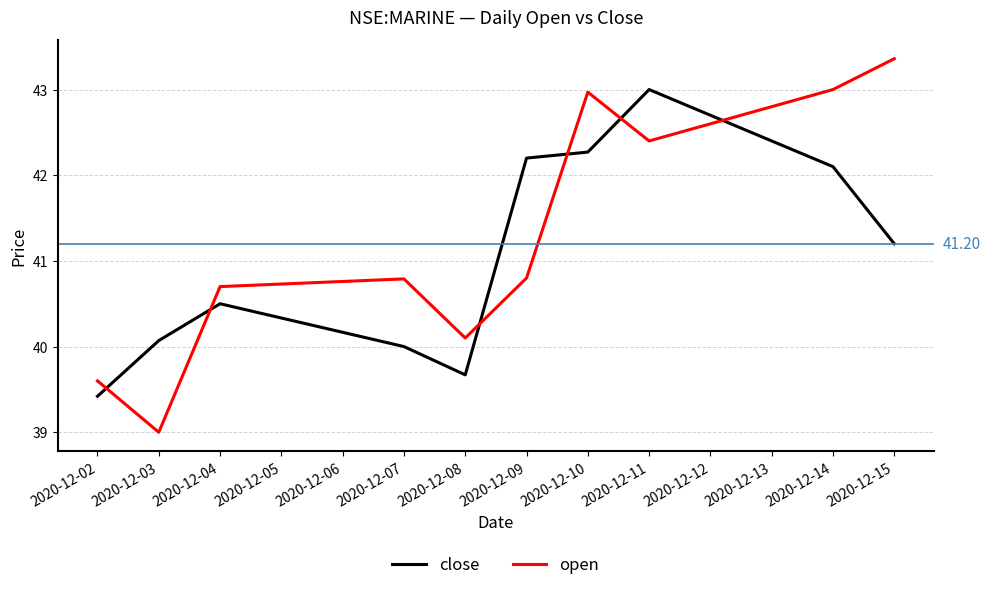

Is it true that close equals 25.0 at 2020-12-03?

False